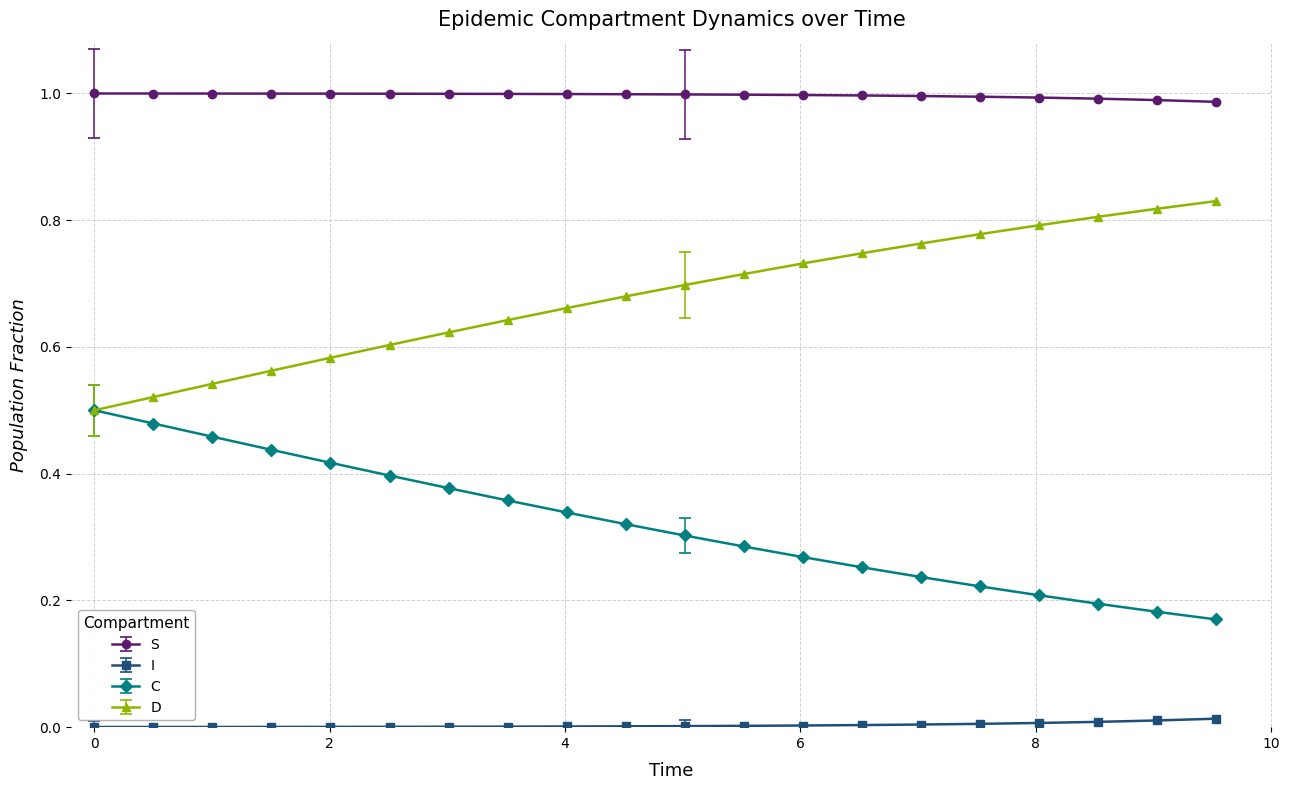

Rank the series by their maximum value, from highest to lowest.

S, D, C, I